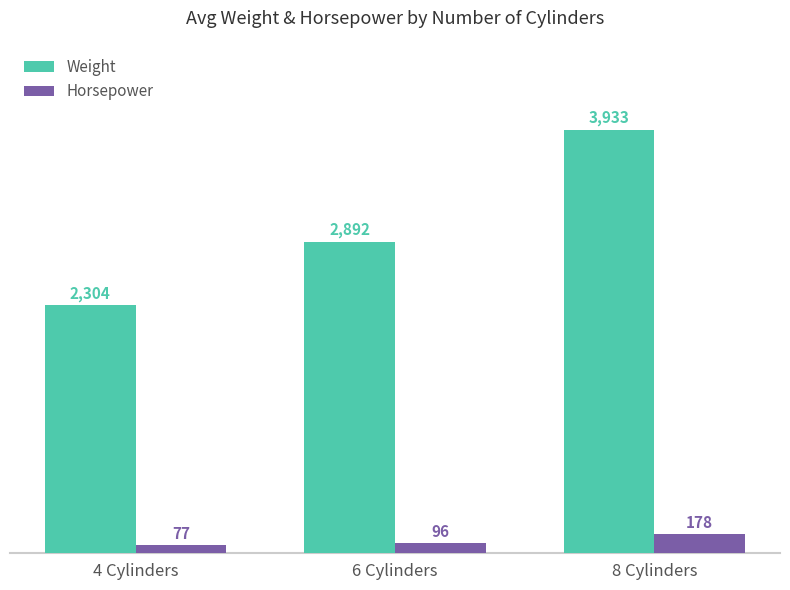

Rank the series by their maximum value, from highest to lowest.

Weight, Horsepower